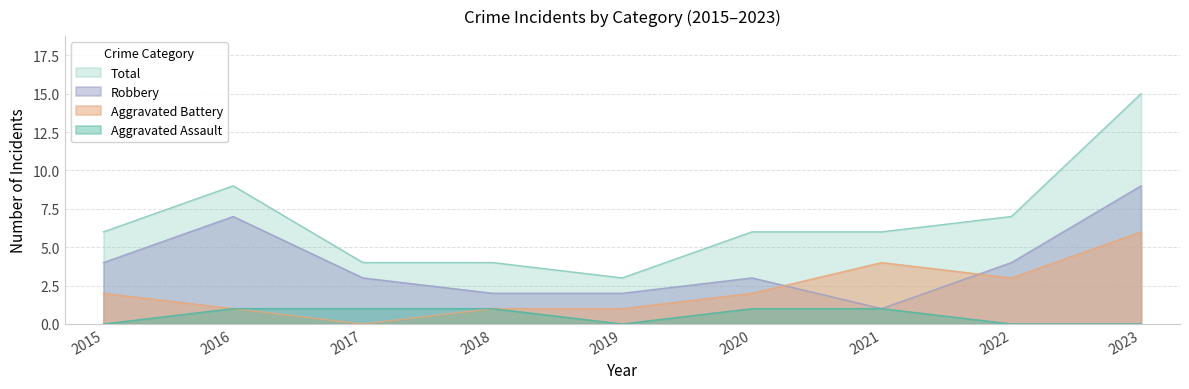

Reading left to right, what are all the values shown in this chart?

Aggravated Assault: 0	1	1	1	0	1	1	0	0
Aggravated Battery: 2	1	0	1	1	2	4	3	6
Robbery: 4	7	3	2	2	3	1	4	9
Total: 6	9	4	4	3	6	6	7	15